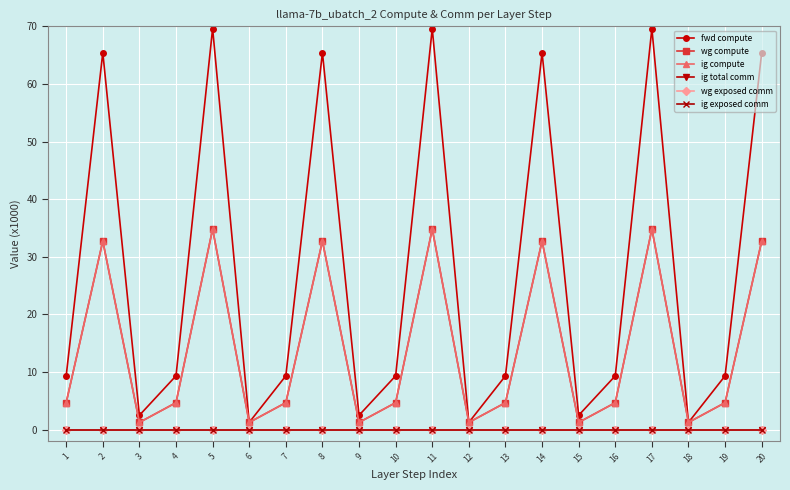

What is the difference between the maximum and minimum values in the ig compute series?

33.6